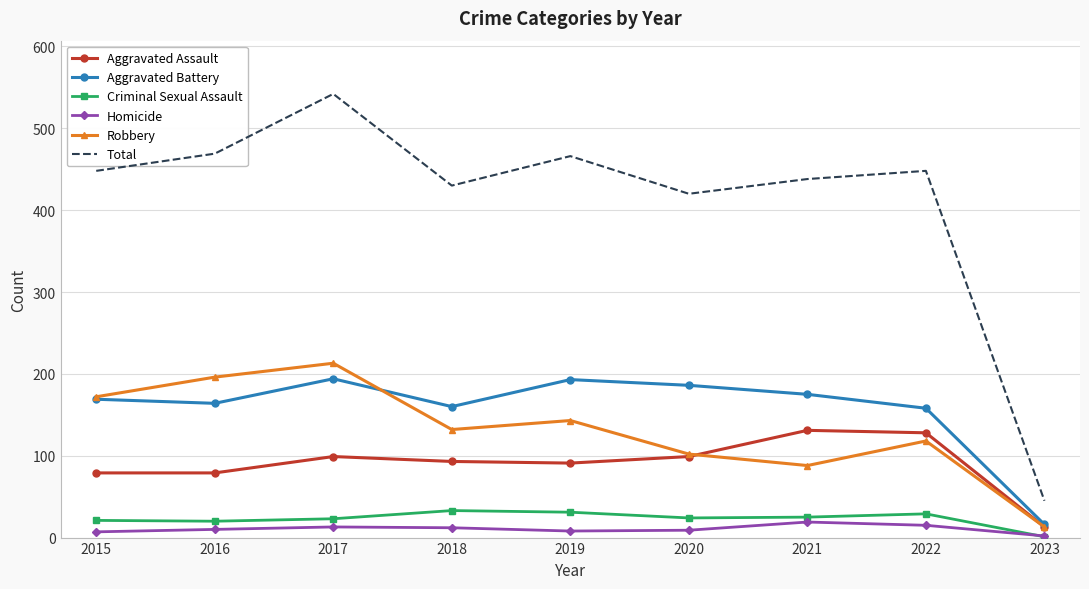

Which series has the widest spread of values?

Total